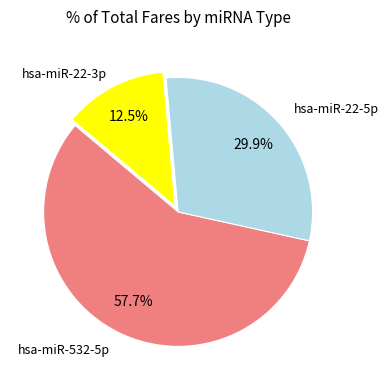

Does any single category account for the majority?

Yes